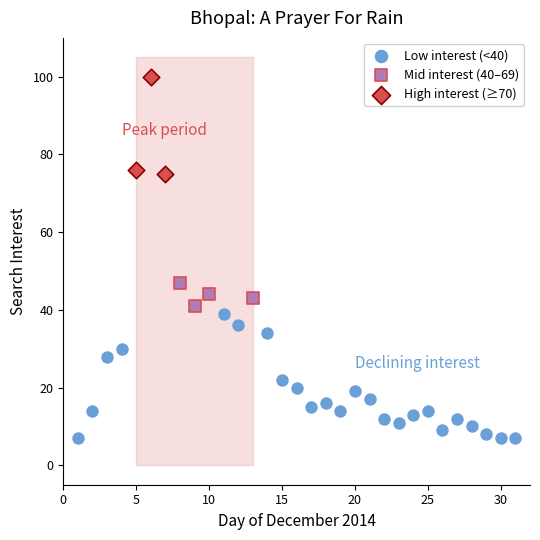

Which series has the largest Y range (max minus min)?

Low interest (<40)